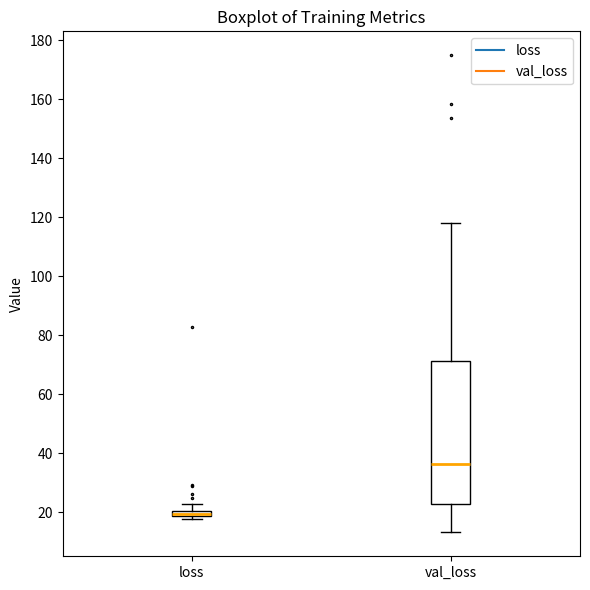

Which box is the tallest, from its lower edge to its upper edge?

val_loss